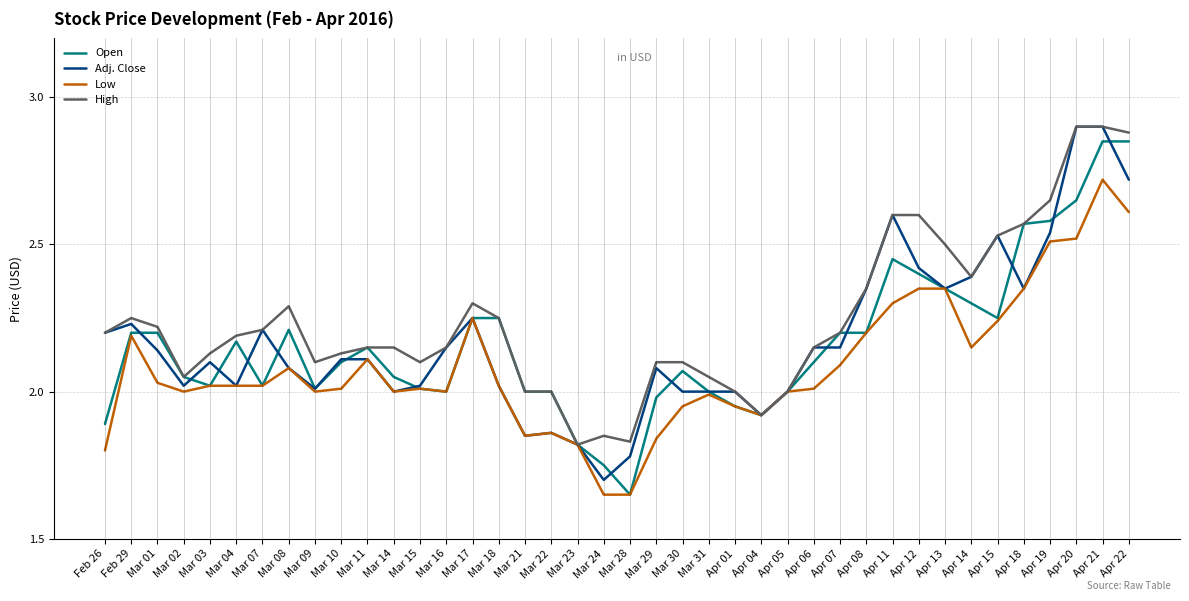

True or false: Adj. Close has a value of 3.2 at Mar 22.

False